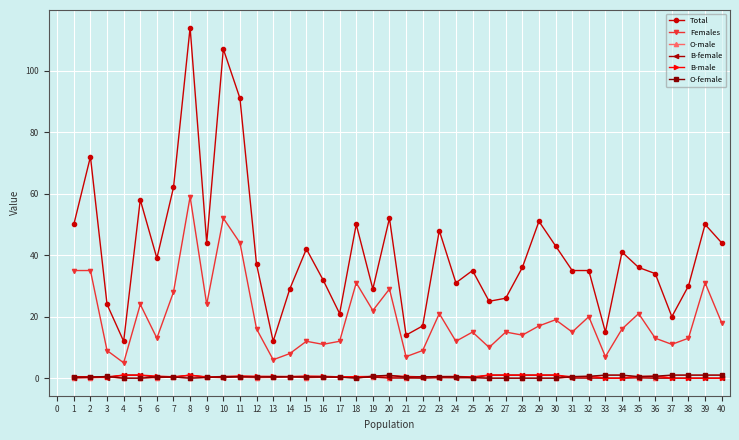

The value of O-male at 9 is 0.3. True or false?

True